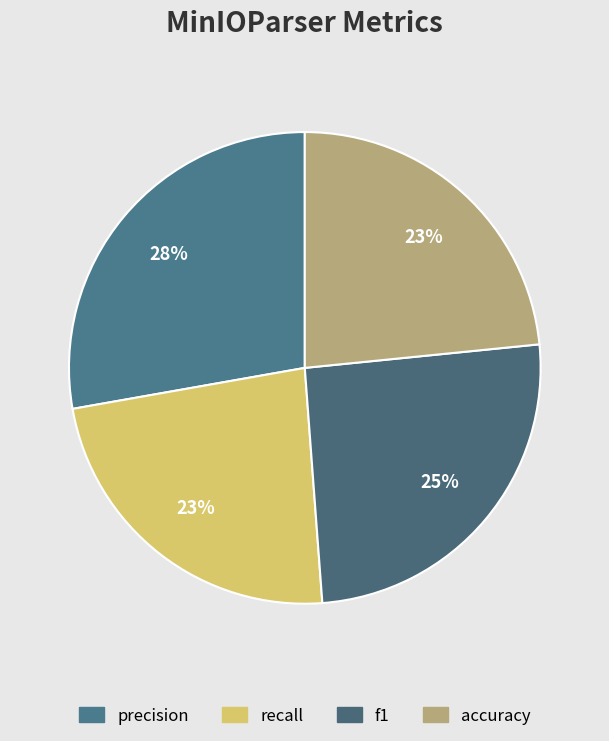

Count the number of slices in the pie.

4